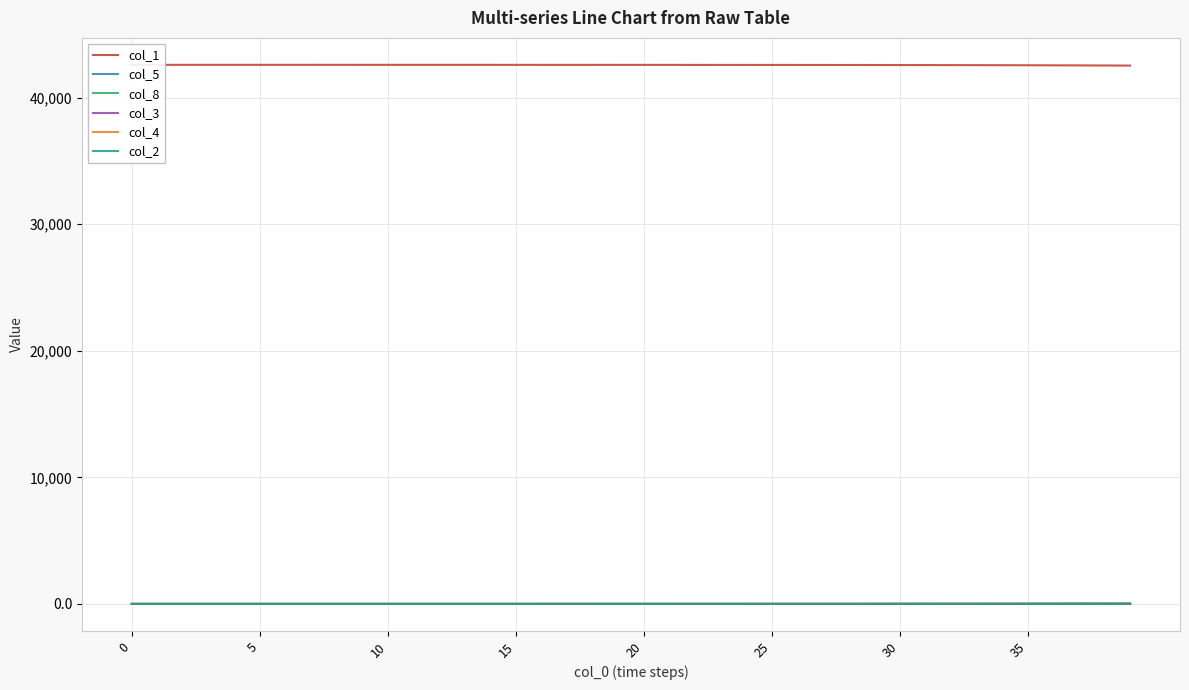

Between 13 and 17, which series saw the biggest shift?

col_1